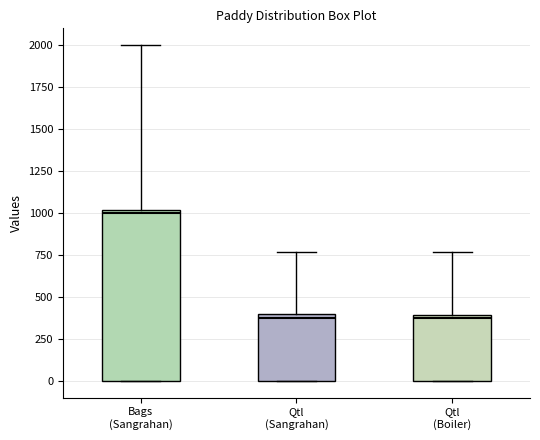

Which box is the tallest, from its lower edge to its upper edge?

Bags (Sangrahan)